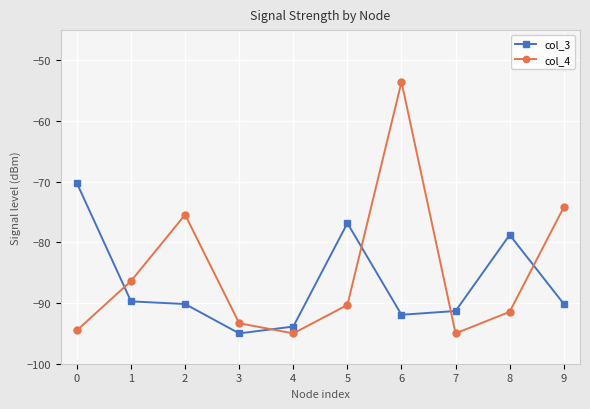

True or false: col_3 and col_4 intersect in this chart.

True